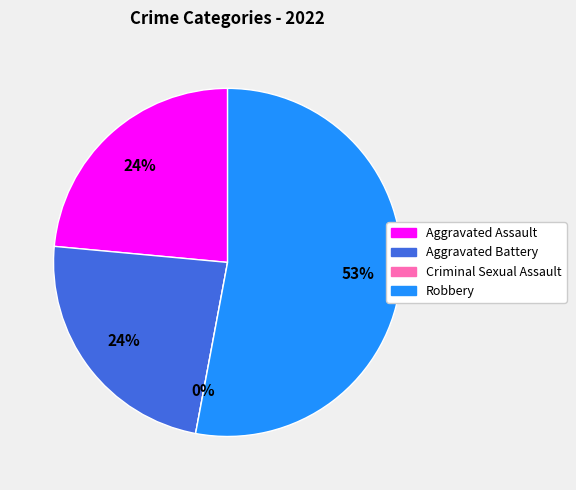

Is it true that Criminal Sexual Assault is 1% of the pie?

False